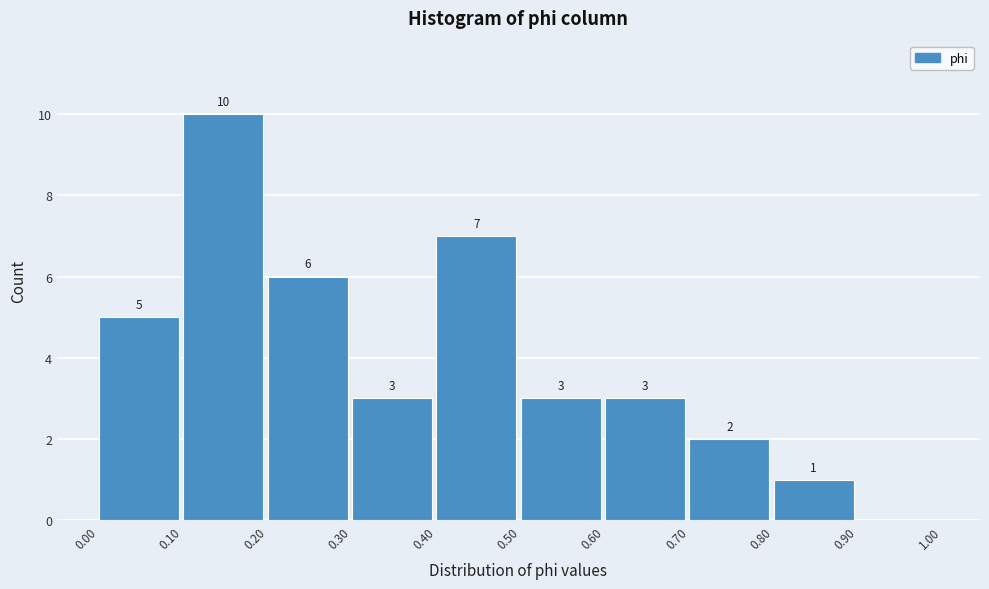

Which range on the x-axis has the tallest bar?

0.10 to 0.20